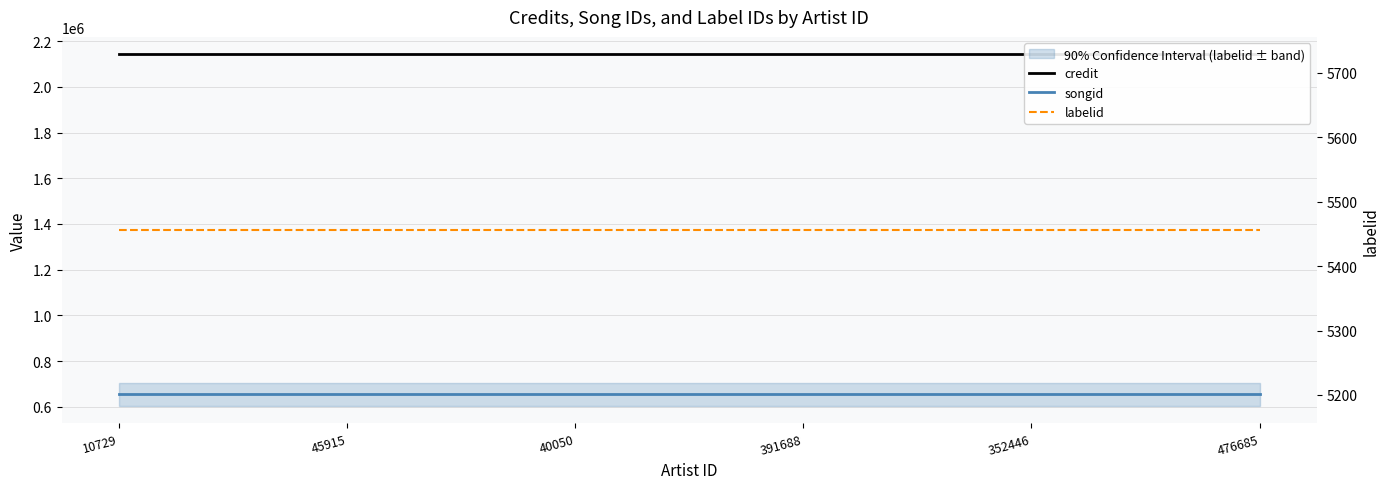

Which category has the highest value in the labelid series?

10729